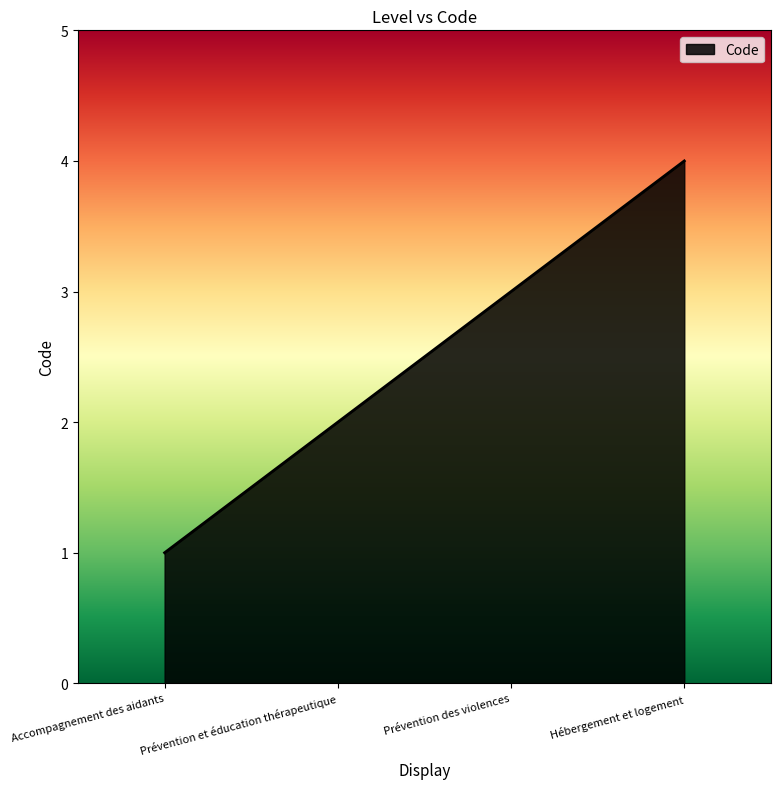

What is the difference between the maximum and minimum values?

3